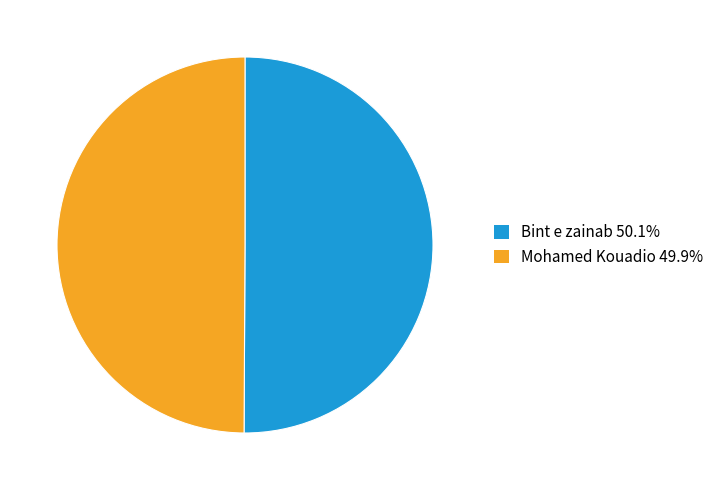

Is it true that Mohamed Kouadio is 59% of the pie?

False